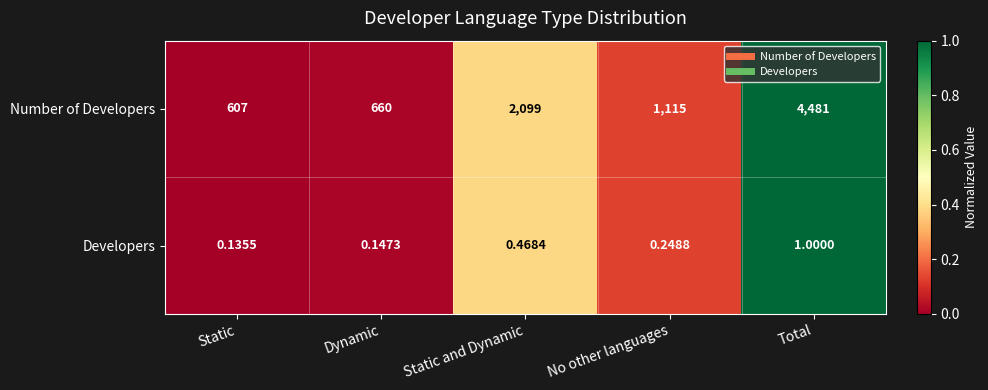

At which label does Number of Developers reach its peak?

Total